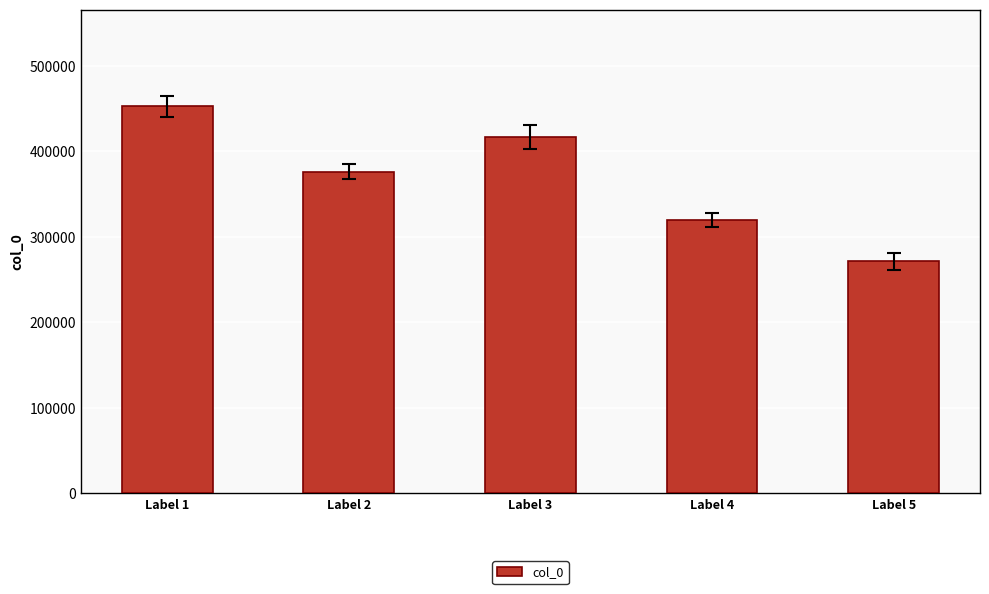

Count the values in the range 319919 to 416335.

3